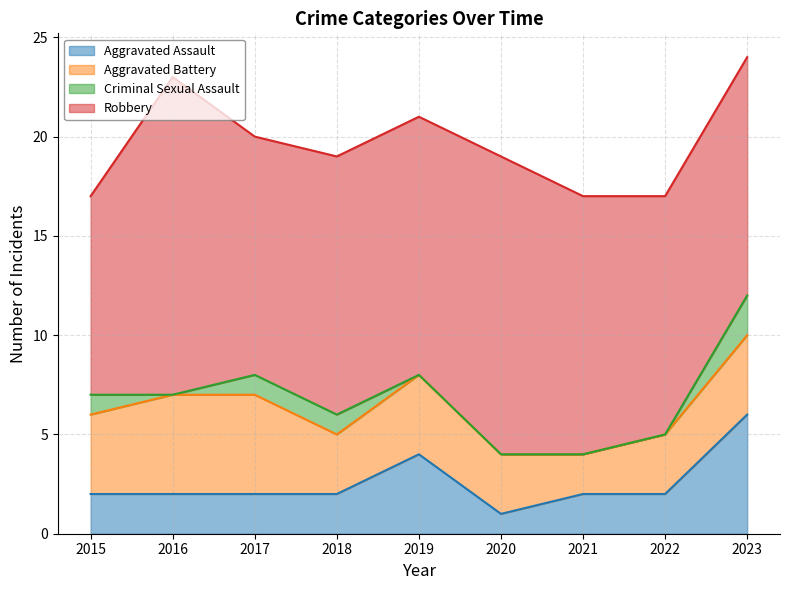

At how many categories does at least one series exceed 11?

8